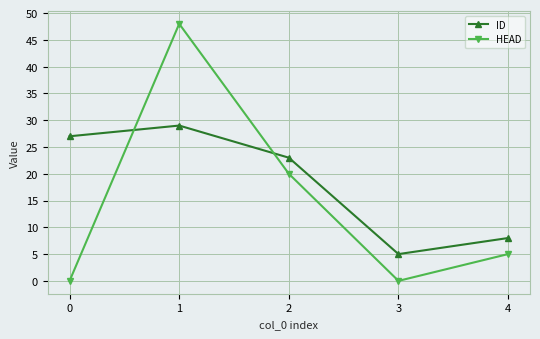

Between which two adjacent categories do HEAD and ID first intersect?

0 and 1